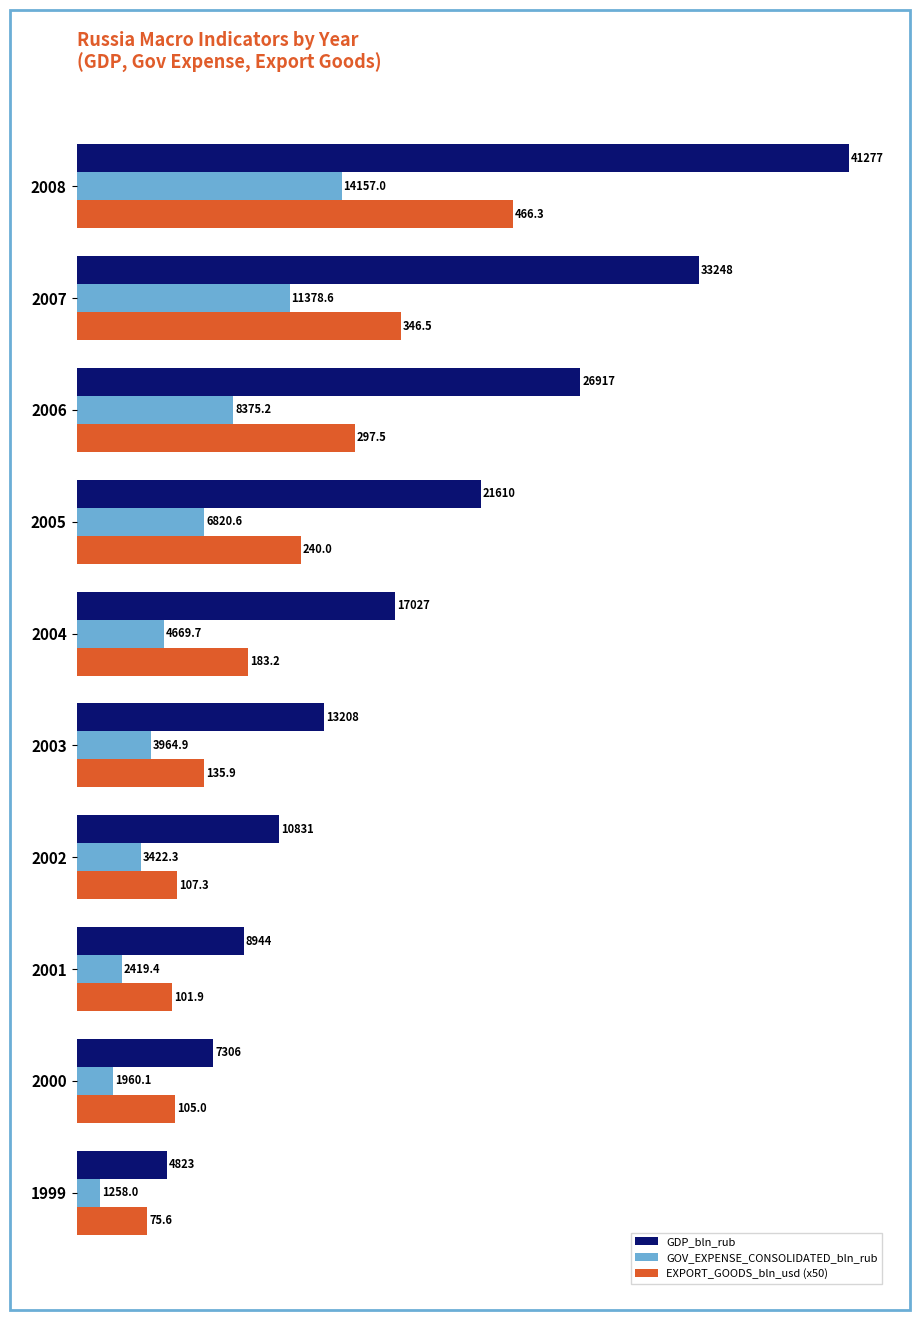

What is the spread (max minus min) of values at 2007?

21869.4